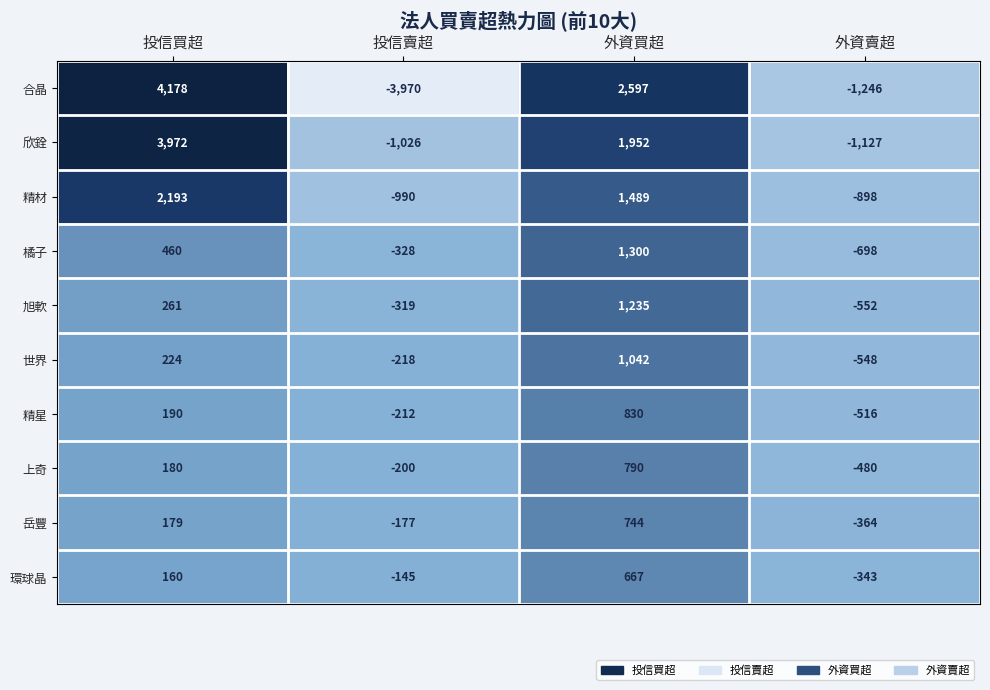

The value of 岳豐 at 外資買超 is 1289. True or false?

False